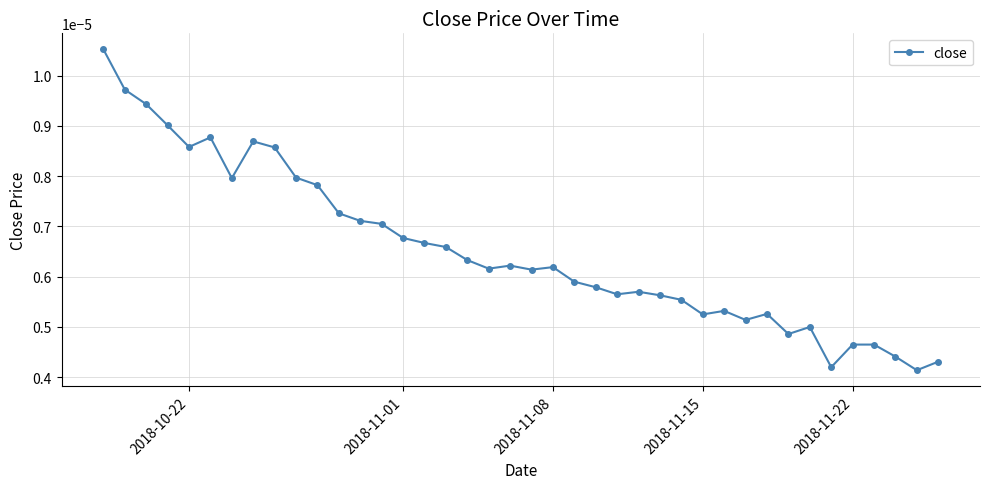

How many values are between 0 and 1?

40